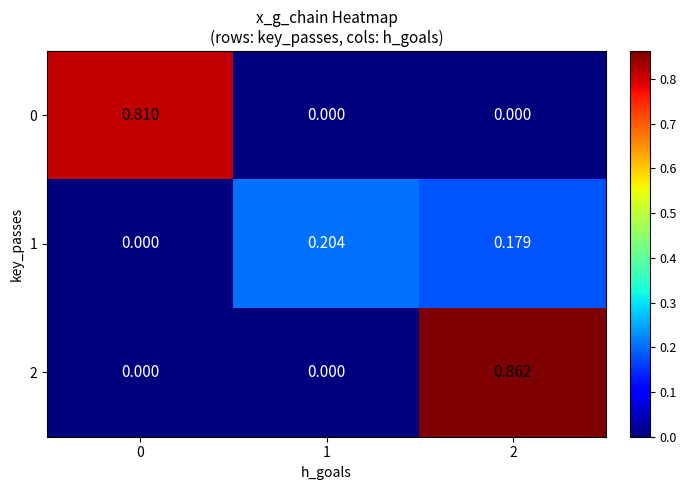

Which series has the largest total across all categories?

2